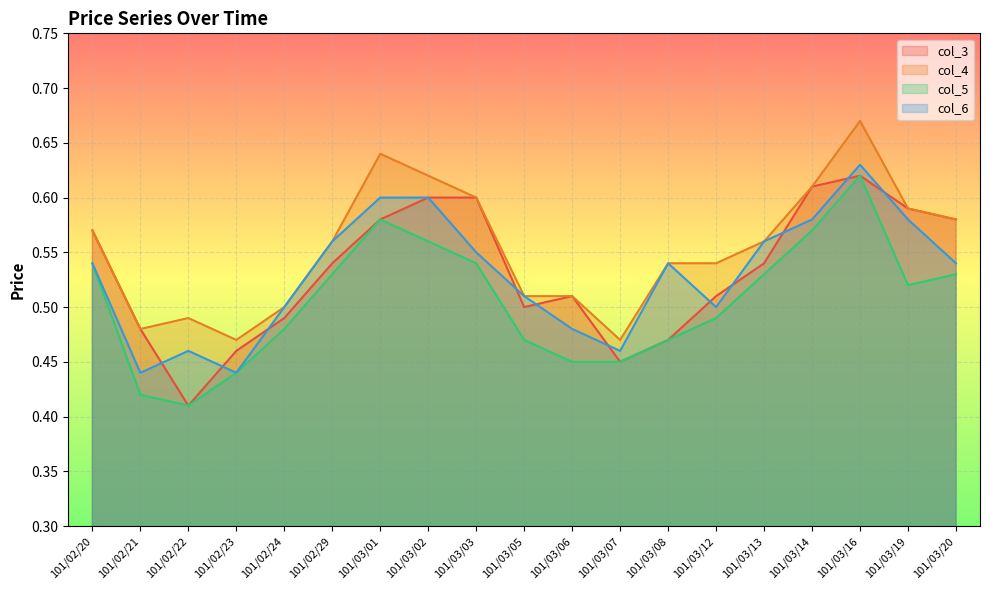

What is the value of the col_6 point at the 6th from the left?

0.6